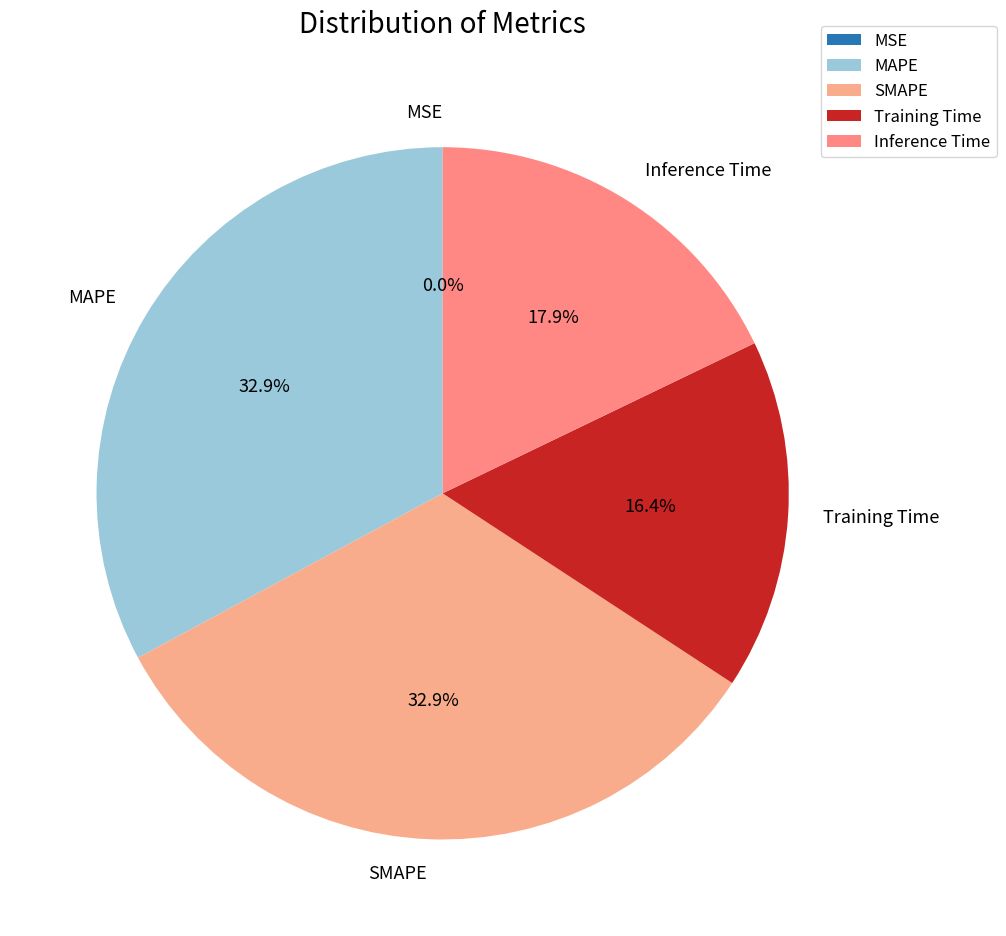

Does Inference Time represent more than half of the total?

No